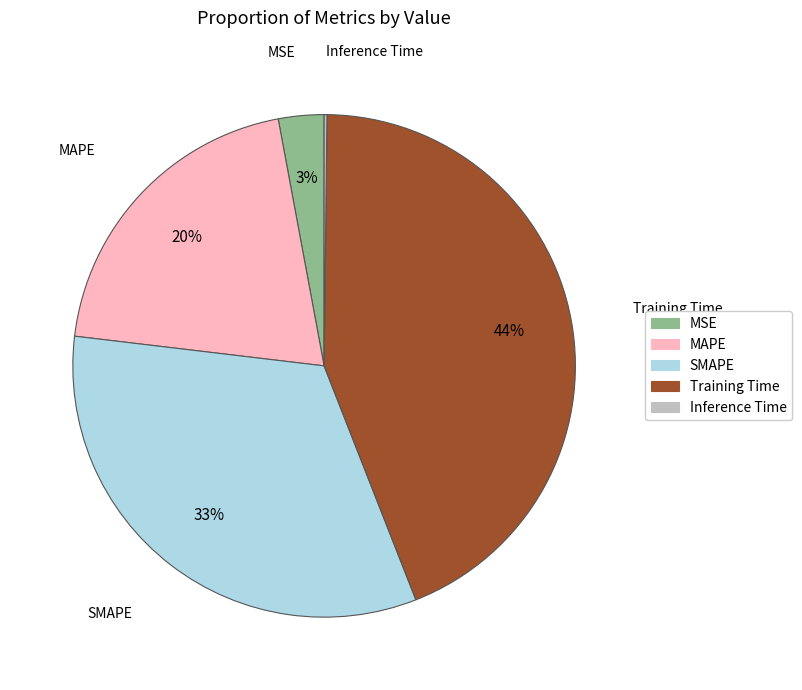

Is it true that SMAPE is 33% of the pie?

True